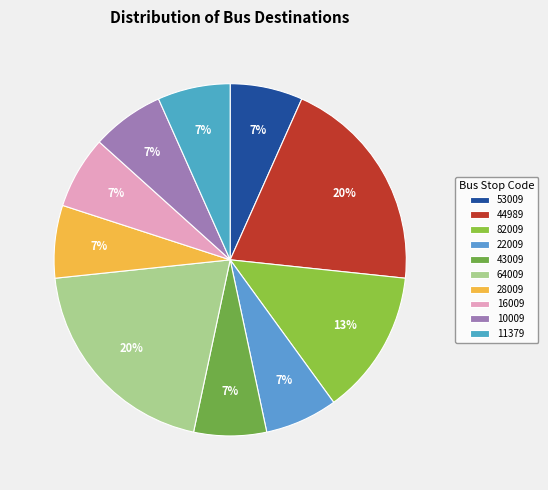

Does 44989 account for over 50% of the chart?

No